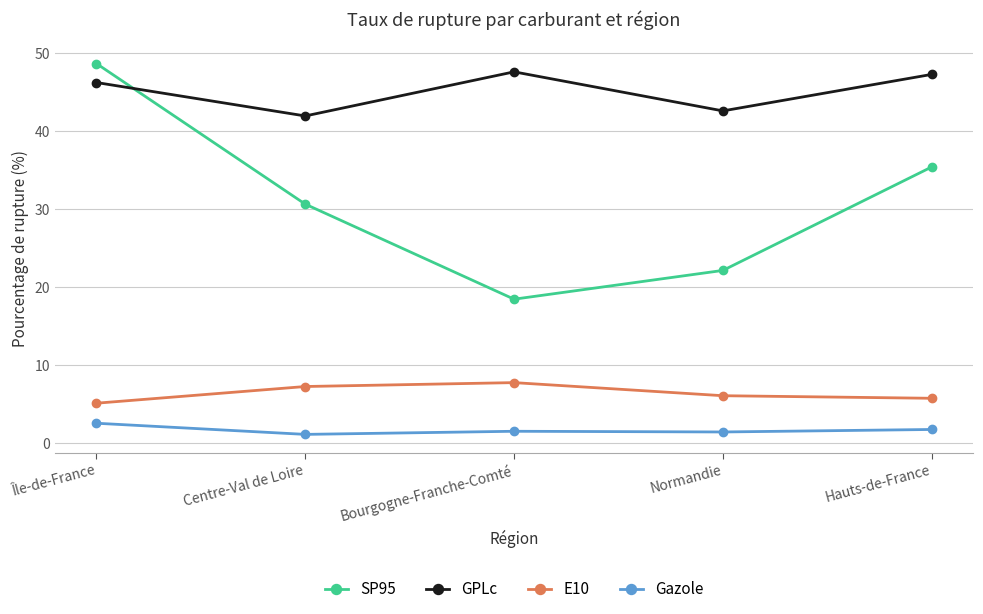

Is it true that SP95 equals 48.7 at Île-de-France?

True